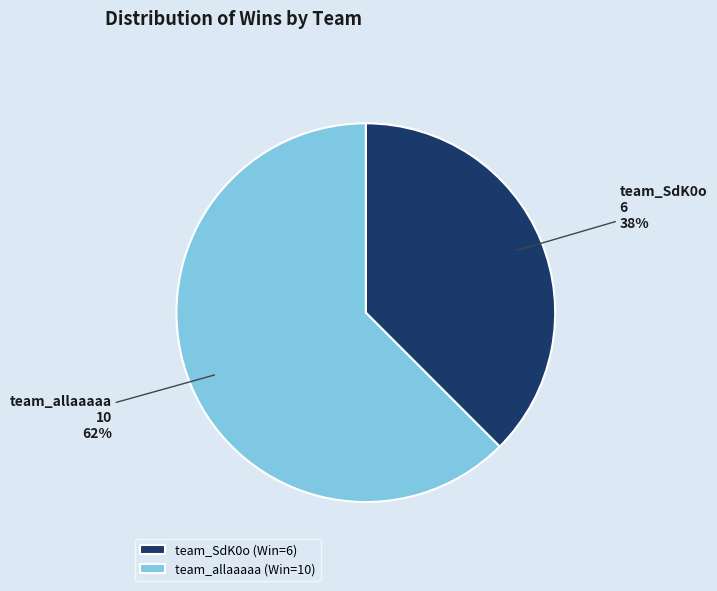

Which slice is the smallest?

team_SdK0o